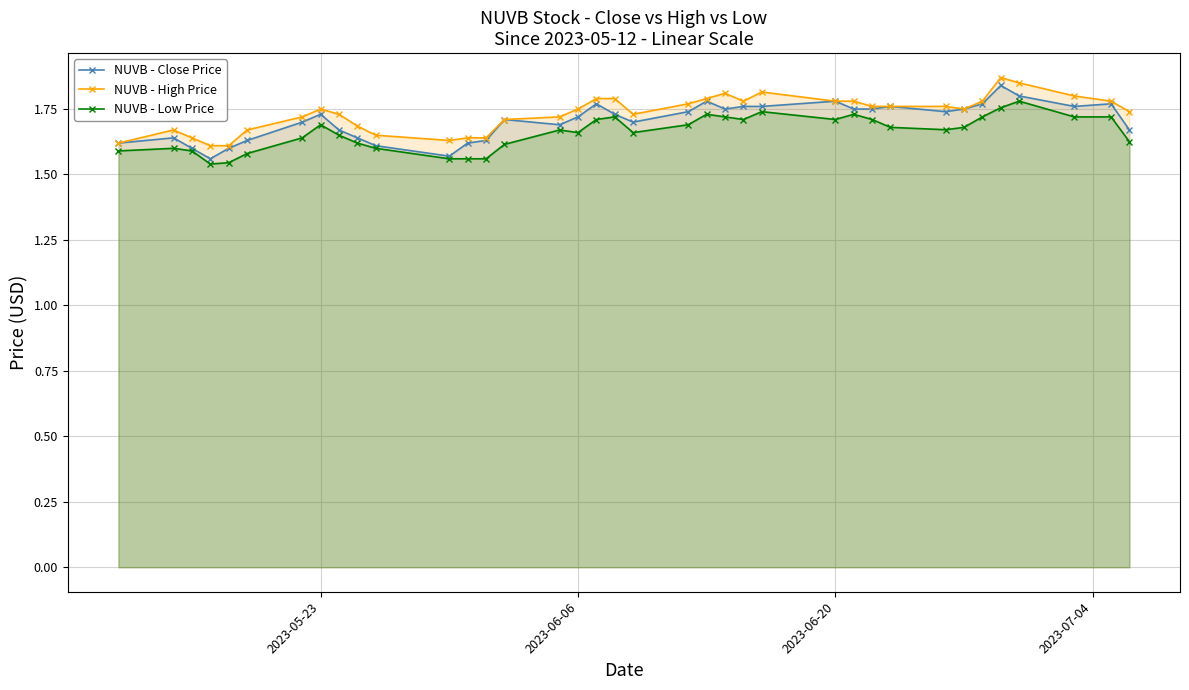

The NUVB - High Price series shows 0.8 at 2023-06-06. True or false?

False